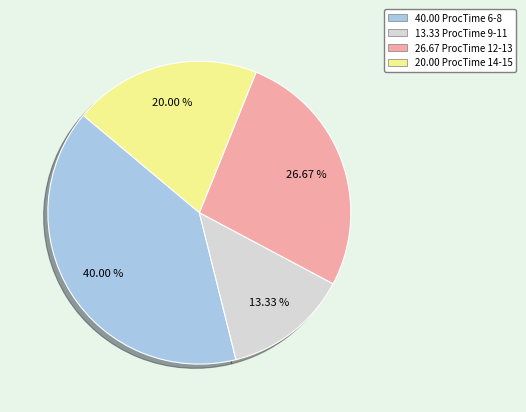

Is there any slice that represents more than half of the pie?

No